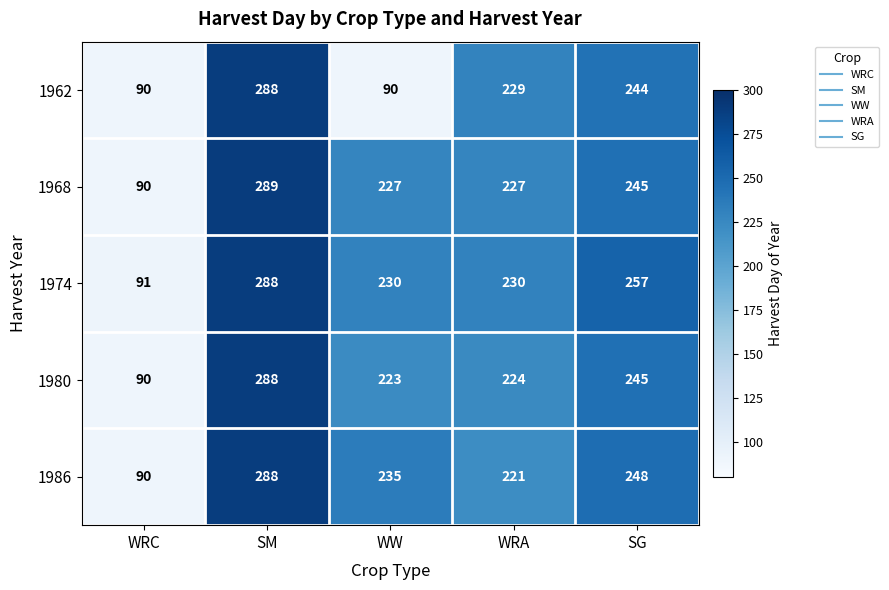

True or false: 1962 has a value of 288 at SM.

True